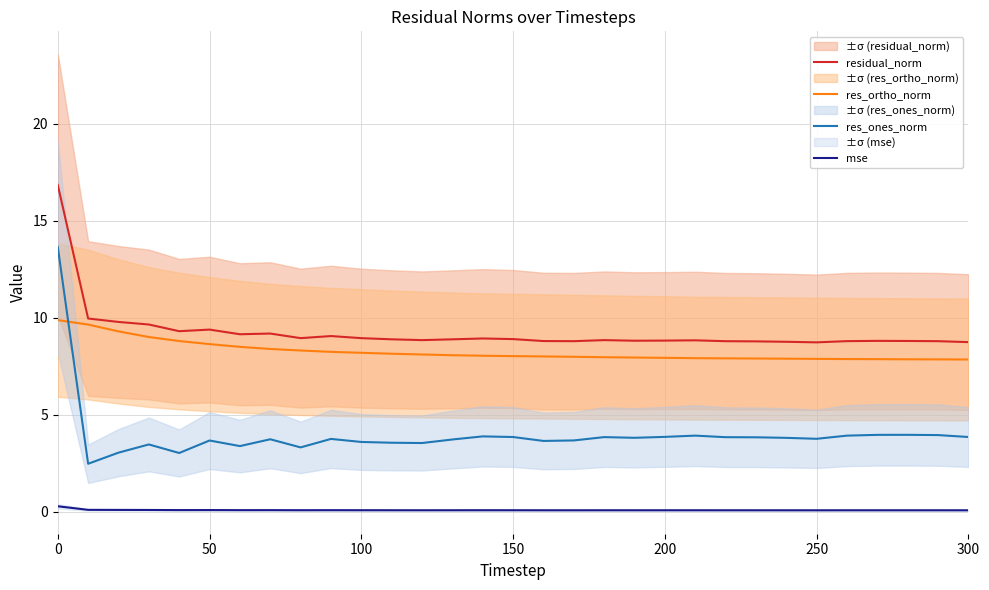

Is it true that residual_norm equals 16.8 at 0?

True